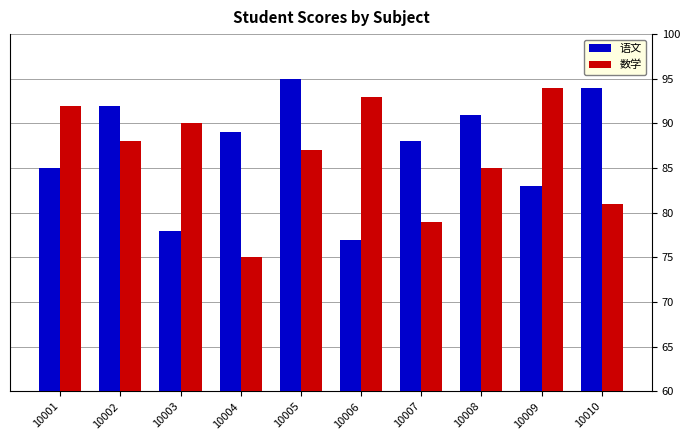

Reading left to right, transcribe all the data shown in this chart.

语文: 10001=85	10002=92	10003=78	10004=89	10005=95	10006=77	10007=88	10008=91	10009=83	10010=94
数学: 10001=92	10002=88	10003=90	10004=75	10005=87	10006=93	10007=79	10008=85	10009=94	10010=81